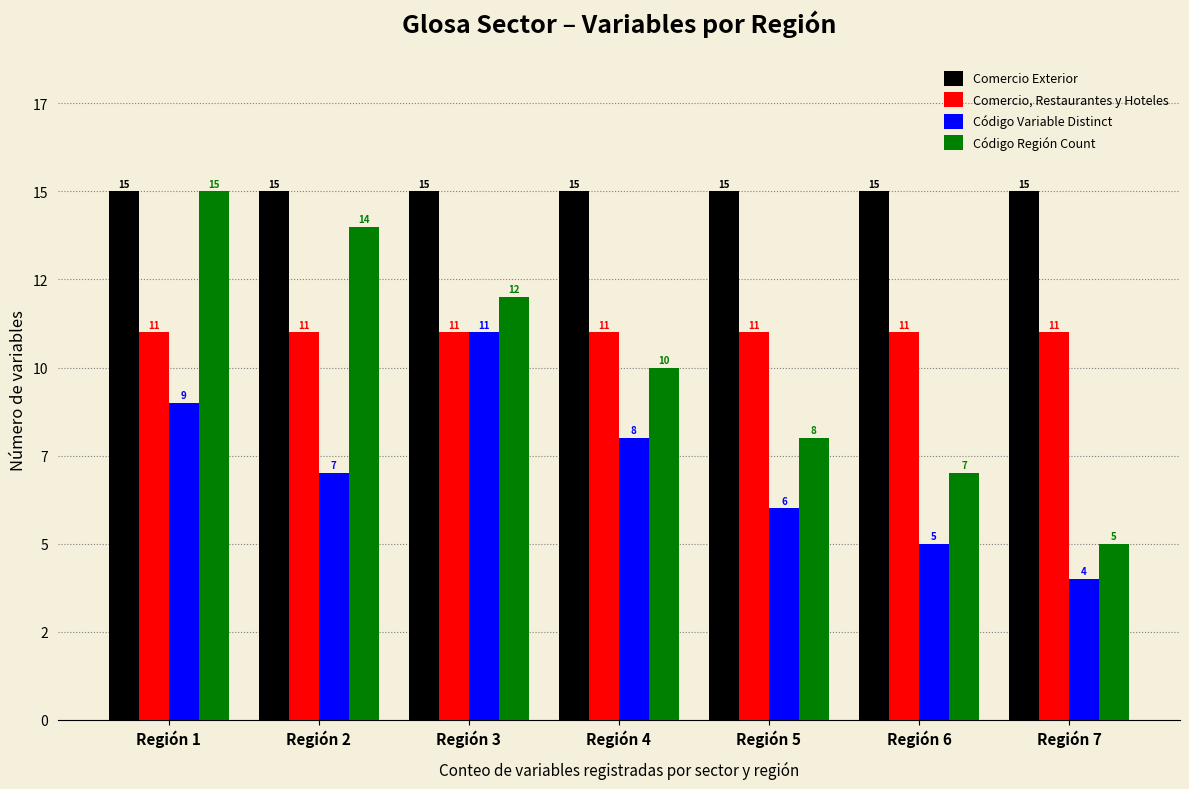

What is the sum of all Código Variable Distinct values?

50